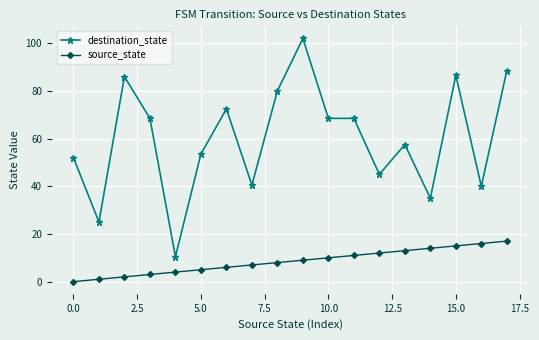

At how many categories does at least one series exceed 76?

5